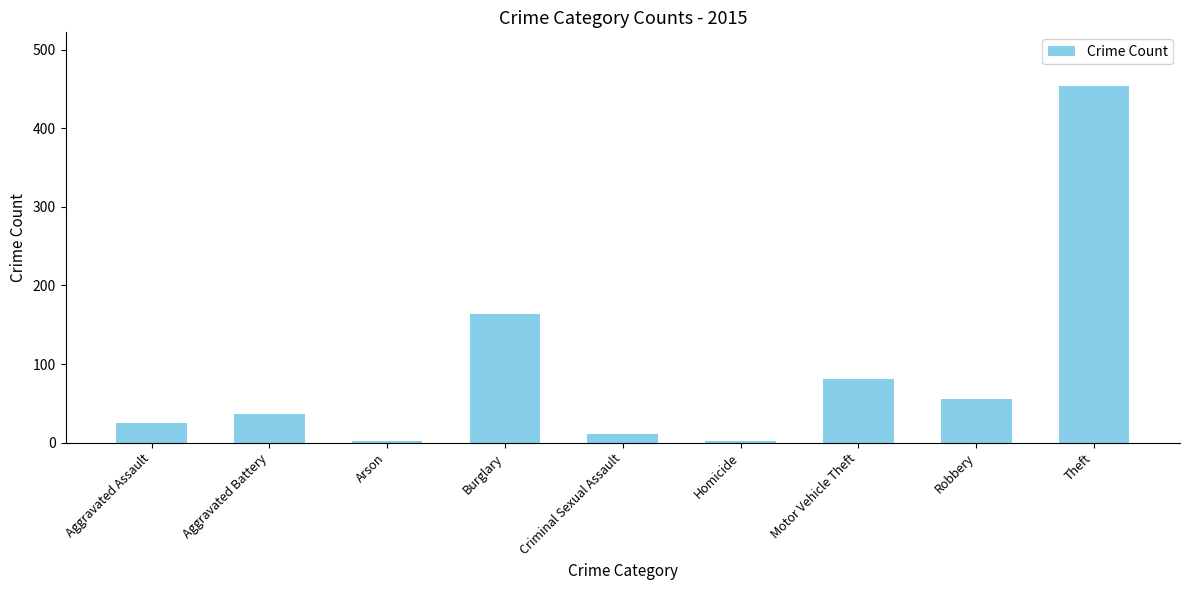

What is the ratio of the value at Theft to the value at Arson?

227.0